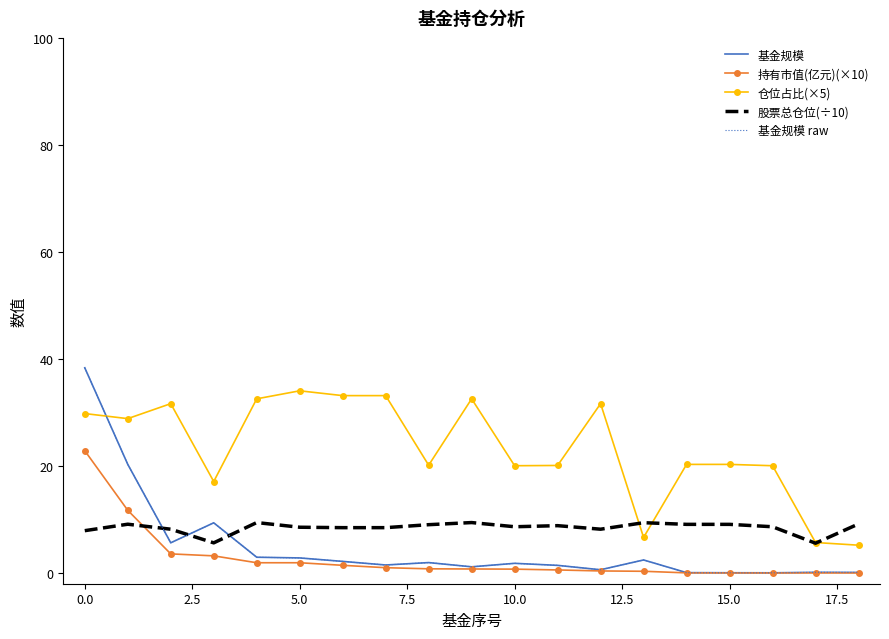

What are all the series names shown in the legend?

基金规模, 持有市值(亿元)(×10), 仓位占比(×5), 股票总仓位(÷10), 基金规模 raw